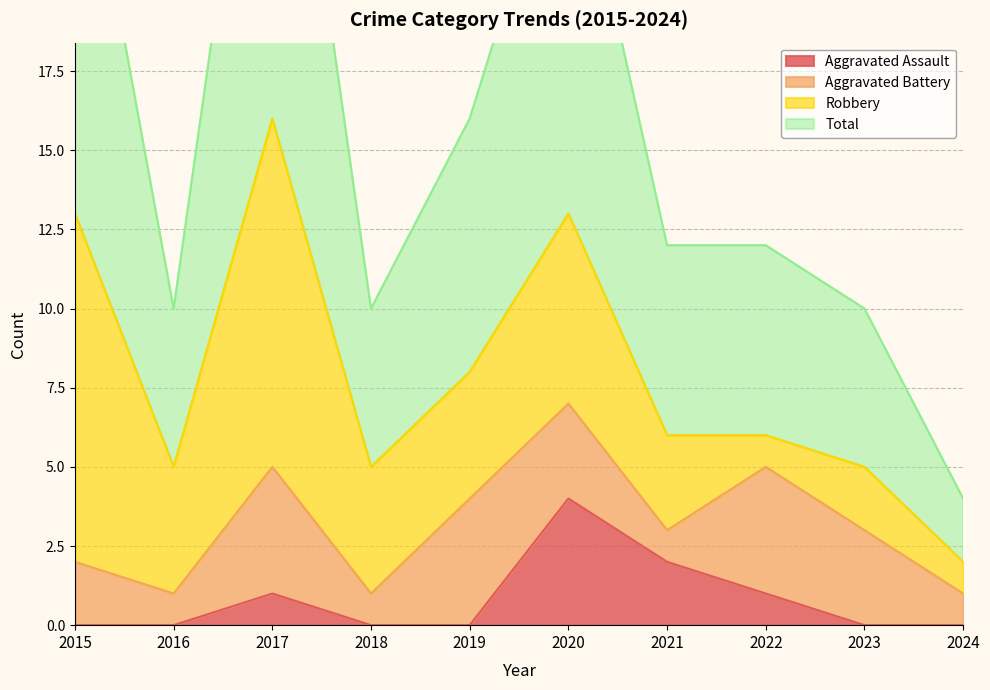

Rank the categories by Total value from highest to lowest.

2017, 2015, 2020, 2019, 2021, 2022, 2016, 2018, 2023, 2024